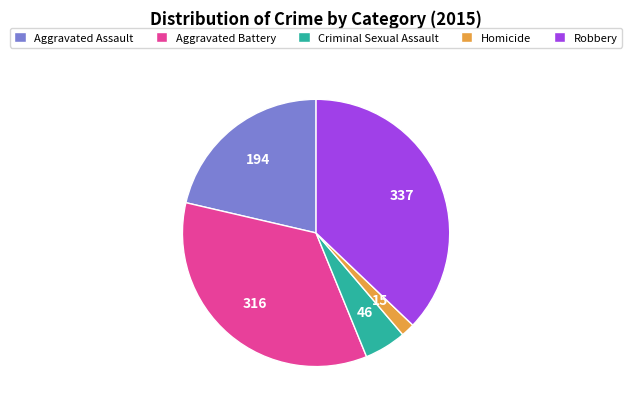

How many slices are in this pie chart?

5